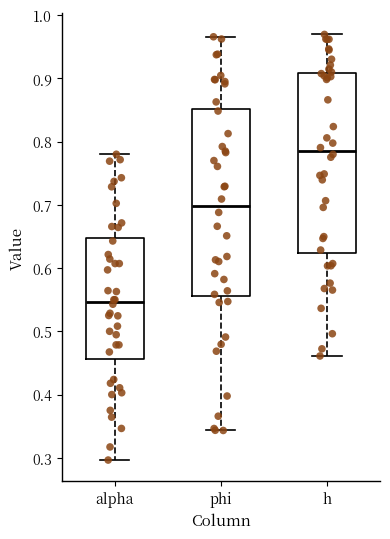

Where does the upper whisker of the box for phi end on the y-axis? The values are not printed on the chart, so give them approximately, as read against the axis.

0.97